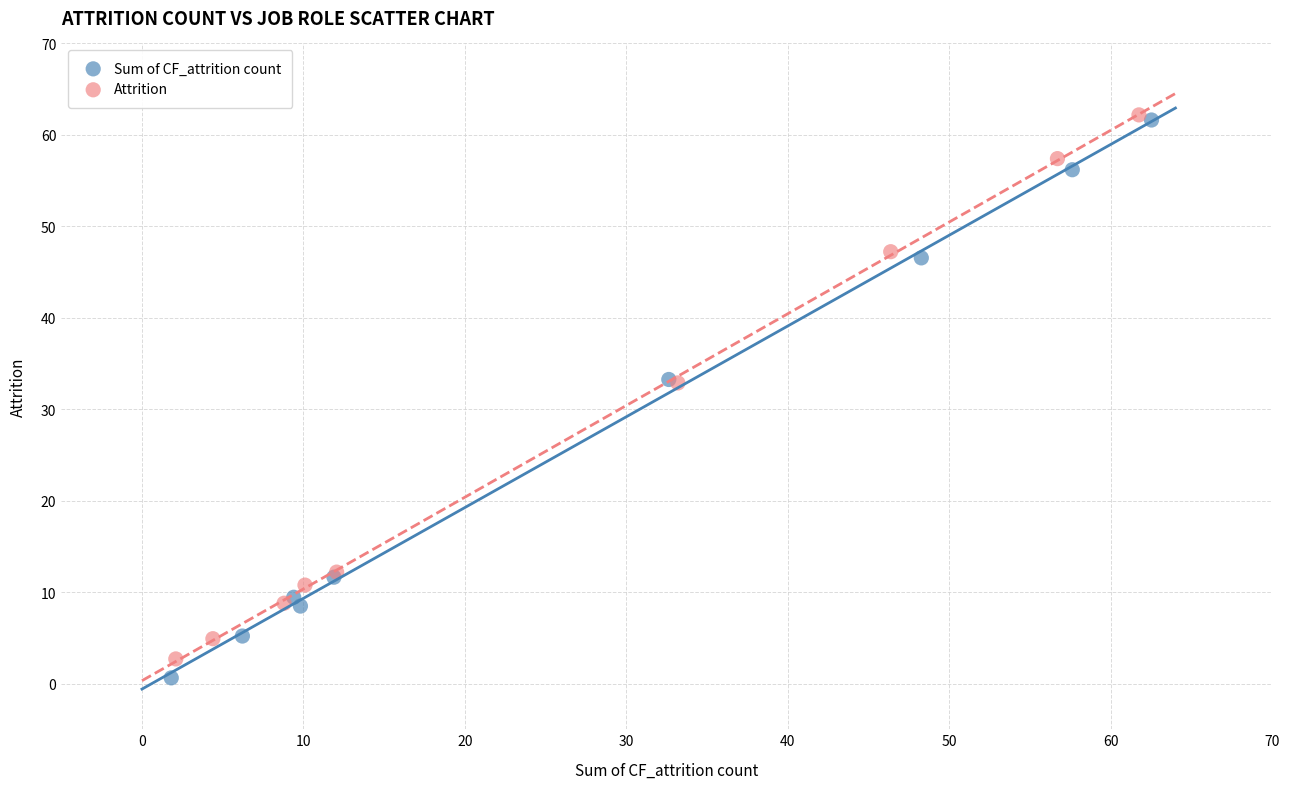

Which series reaches the minimum Y coordinate?

Sum of CF_attrition count